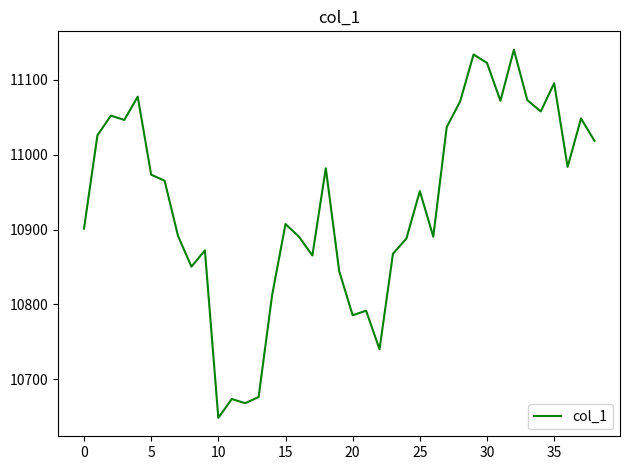

What is the difference between the maximum and minimum values?

491.9